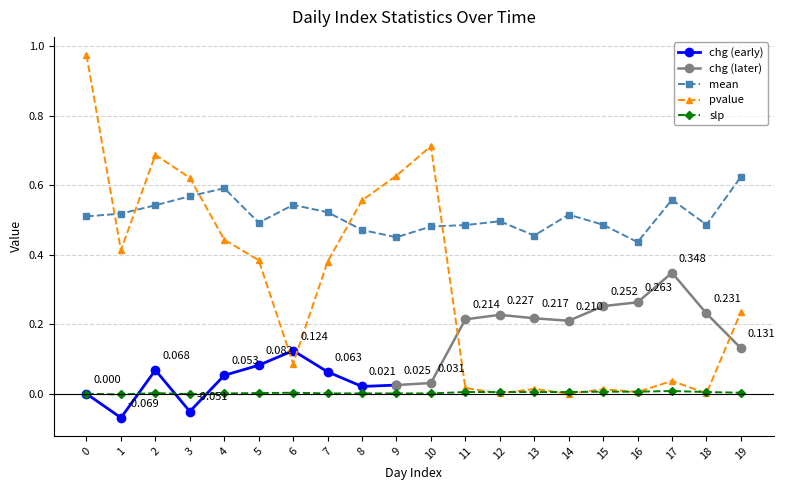

The value of mean at 18 is 0.8. True or false?

False